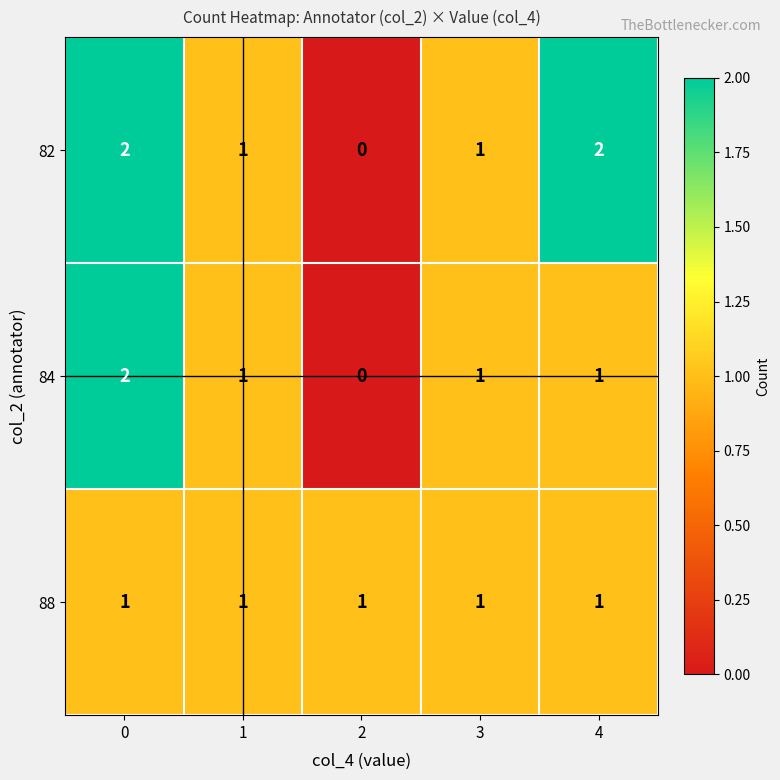

What is the greatest value displayed?

2